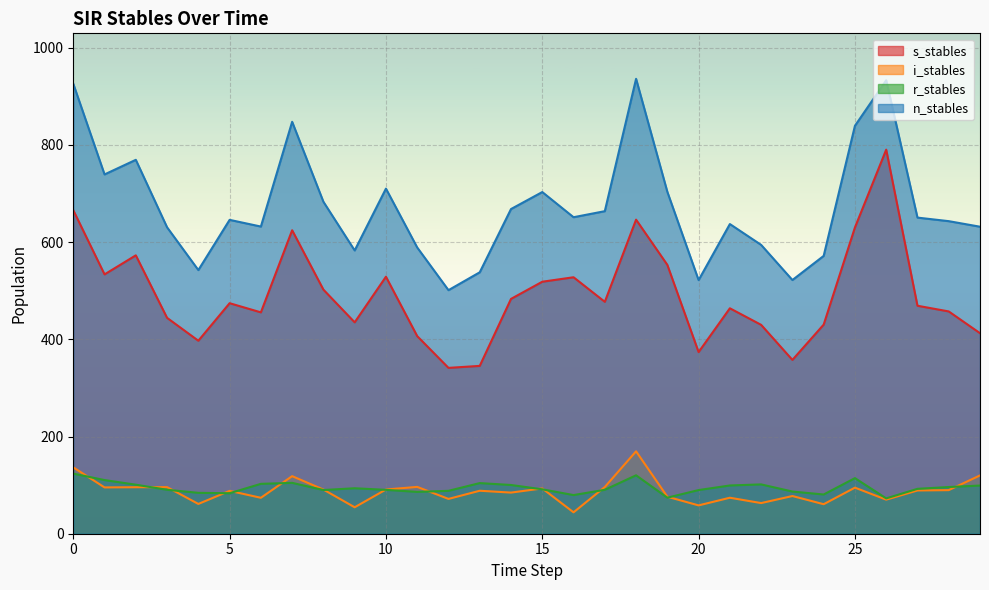

How many intersections are there between r_stables and i_stables?

14